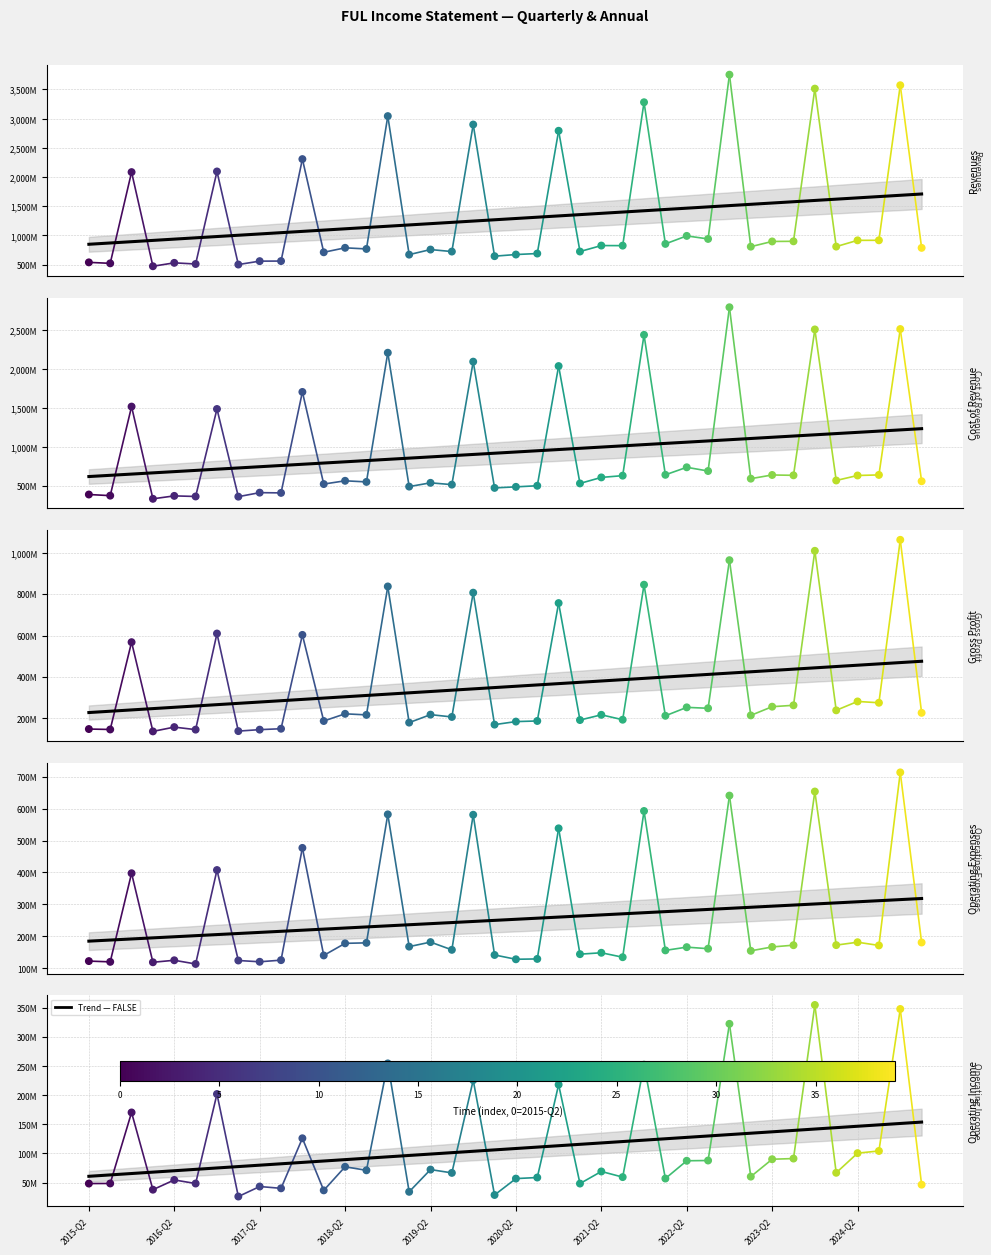

What are all the series names shown in the legend?

Revenues, Cost of Revenue, Gross Profit, Operating Expenses, Operating Income